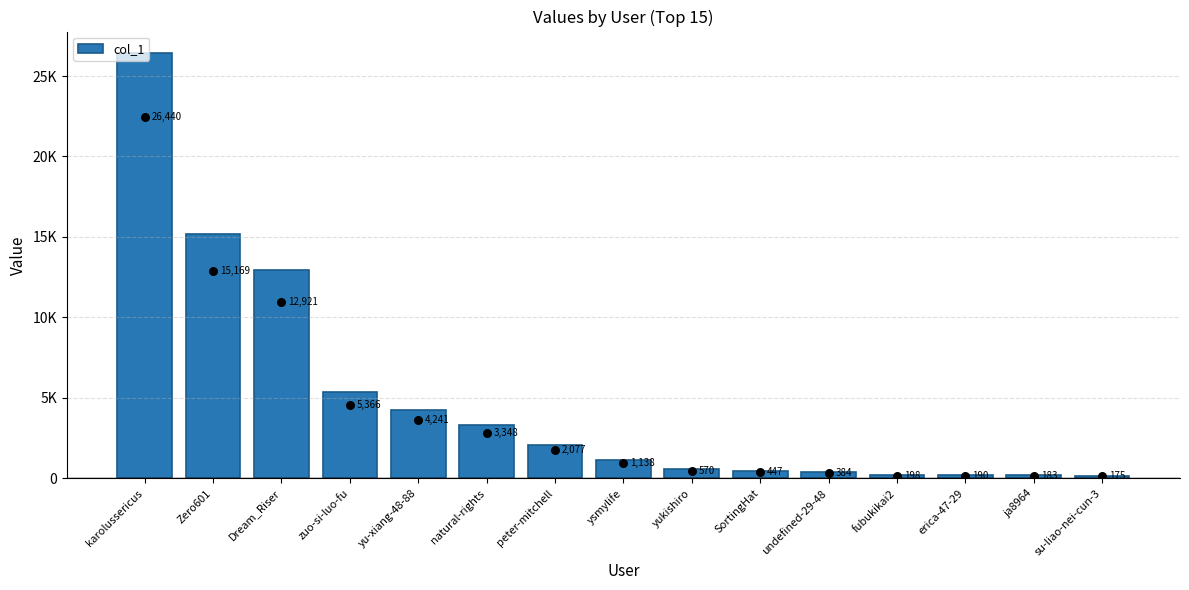

Between karolussericus and Dream_Riser, which is larger?

karolussericus